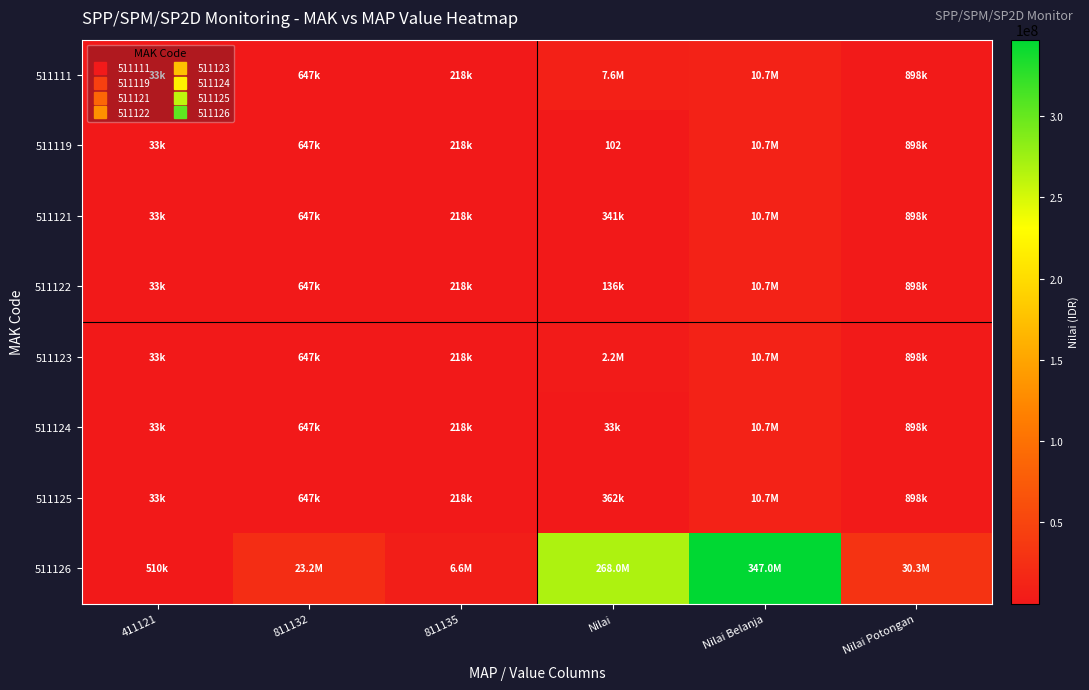

What is the difference between the 511121 values at Nilai Potongan and 811135?

679884